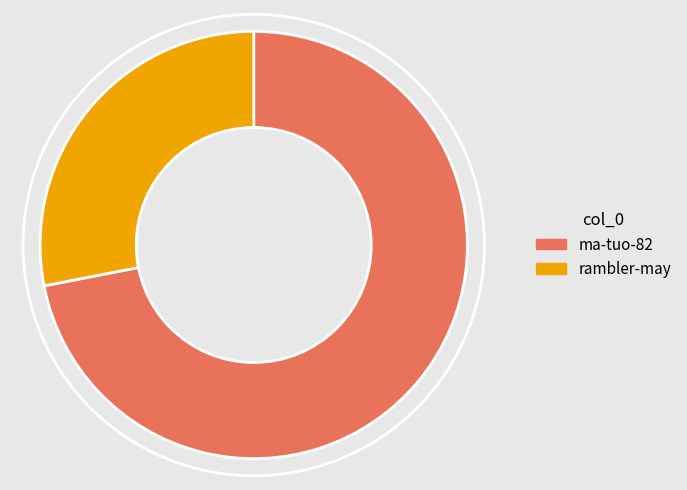

Which category accounts for the majority?

ma-tuo-82